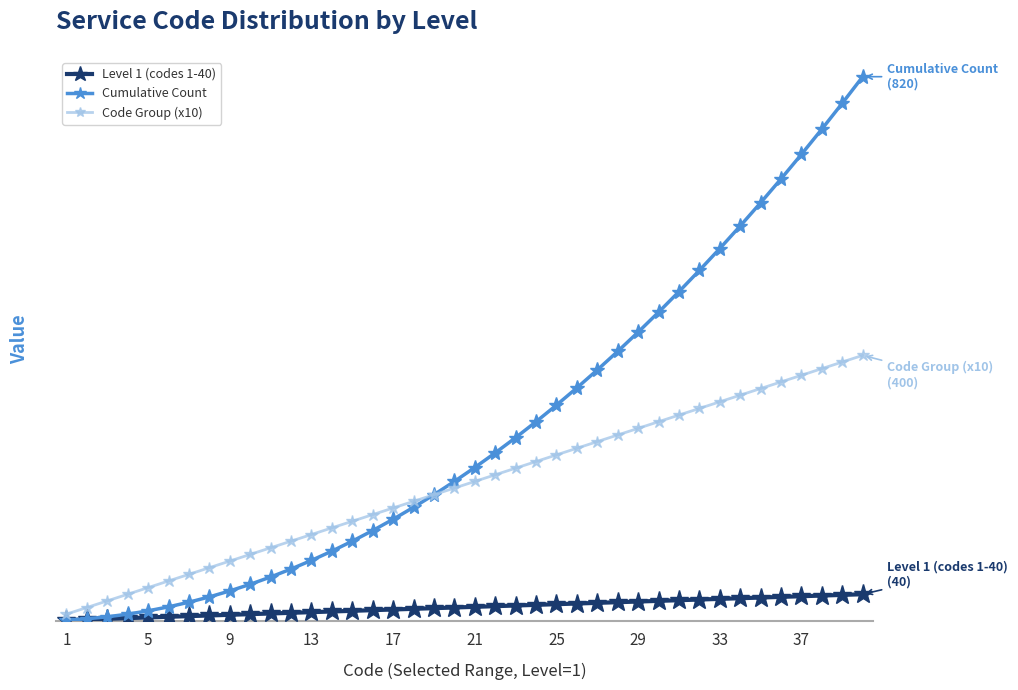

Does the chart have visible grid lines?

No